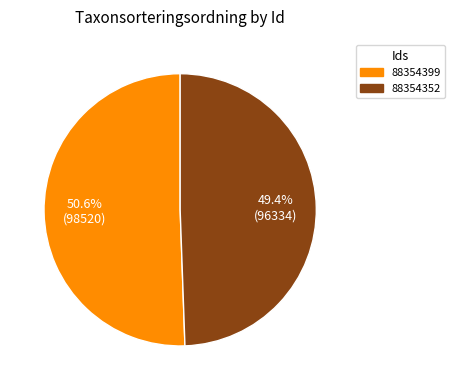

Count the number of slices in the pie.

2